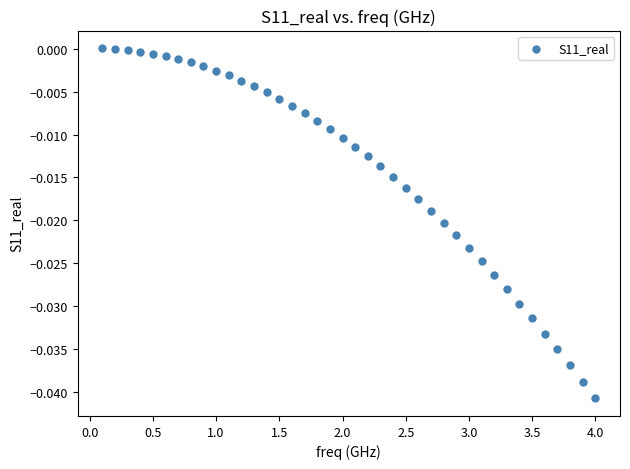

What is the range of X values (max minus min)?

3.9